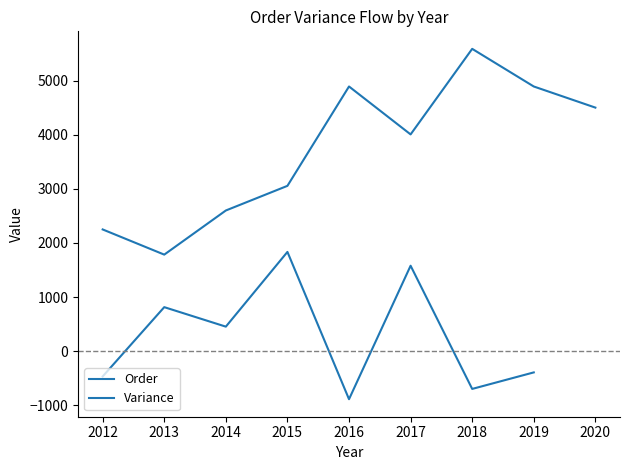

How many categories are shown in the chart?

9